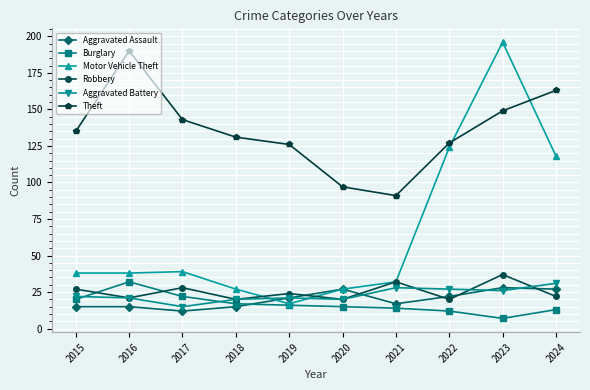

At which label is Motor Vehicle Theft closest to 106?

2024